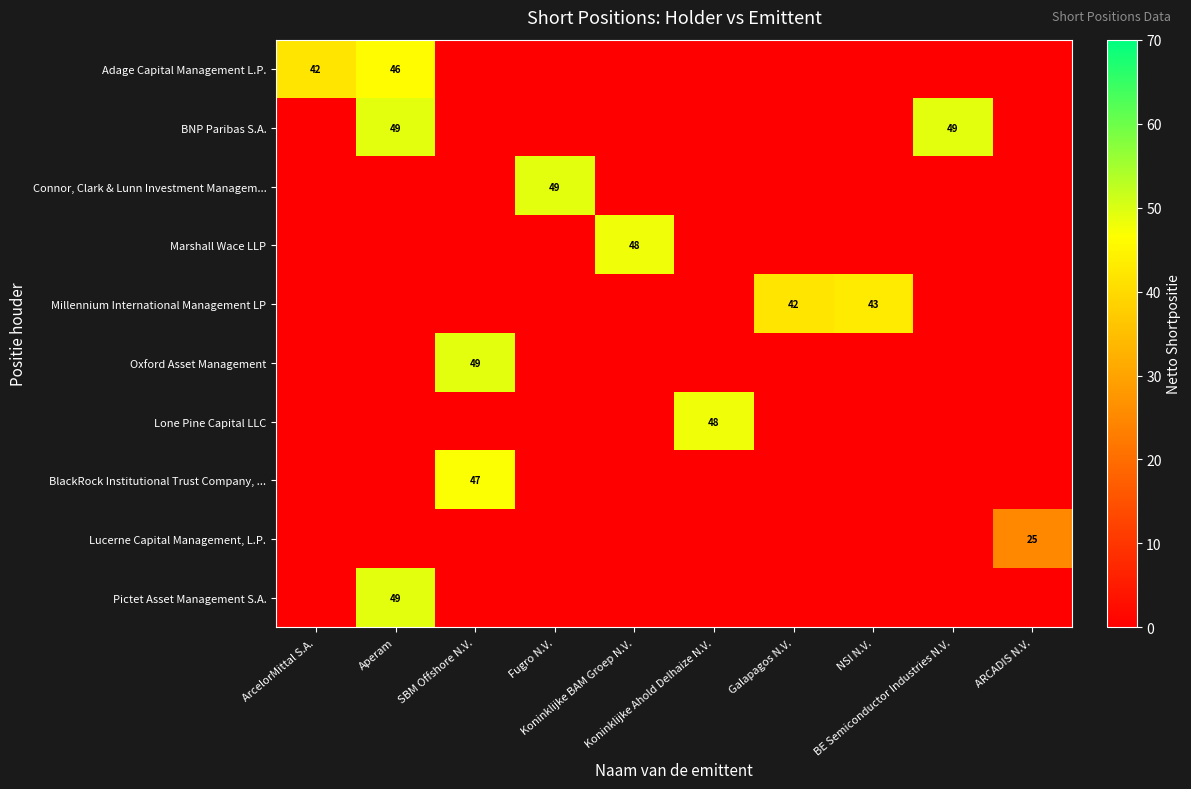

Which series changed the most between ArcelorMittal S.A. and Koninklijke BAM Groep N.V.?

Marshall Wace LLP